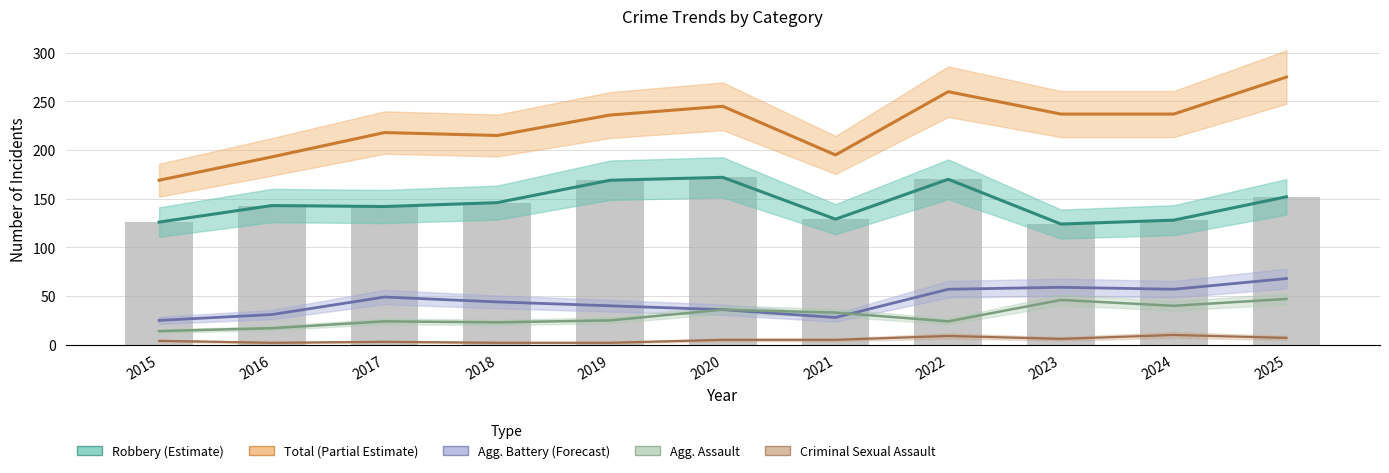

True or false: the data shows 252 at 2020.

False